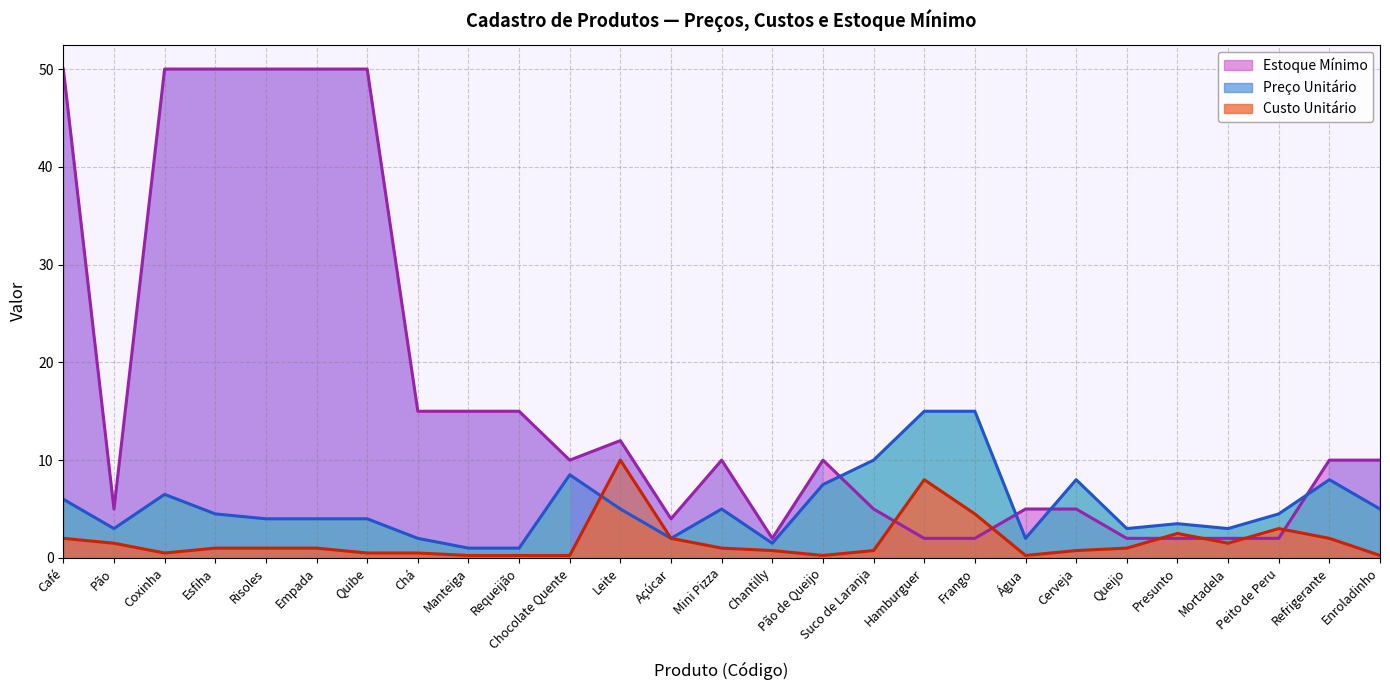

Reading left to right, what are all the values shown in this chart?

Preço Unitário: Café=6.0	Pão=3.0	Coxinha=6.5	Esfiha=4.5	Risoles=4.0	Empada=4.0	Quibe=4.0	Chá=2.0	Manteiga=1.0	Requeijão=1.0	Chocolate Quente=8.5	Leite=5.0	Açúcar=2.0	Mini Pizza=5.0	Chantilly=1.5	Pão de Queijo=7.5	Suco de Laranja=10.0	Hamburguer=15.0	Frango=15.0	Água=2.0	Cerveja=8.0	Queijo=3.0	Presunto=3.5	Mortadela=3.0	Peito de Peru=4.5	Refrigerante=8.0	Enroladinho=5.0
Custo Unitário: Café=2.0	Pão=1.5	Coxinha=0.5	Esfiha=1.0	Risoles=1.0	Empada=1.0	Quibe=0.5	Chá=0.5	Manteiga=0.2	Requeijão=0.2	Chocolate Quente=0.2	Leite=10.0	Açúcar=2.0	Mini Pizza=1.0	Chantilly=0.8	Pão de Queijo=0.2	Suco de Laranja=0.8	Hamburguer=8.0	Frango=4.5	Água=0.2	Cerveja=0.8	Queijo=1.0	Presunto=2.5	Mortadela=1.5	Peito de Peru=3.0	Refrigerante=2.0	Enroladinho=0.2
Estoque Mínimo: Café=50.0	Pão=5.0	Coxinha=50.0	Esfiha=50.0	Risoles=50.0	Empada=50.0	Quibe=50.0	Chá=15.0	Manteiga=15.0	Requeijão=15.0	Chocolate Quente=10.0	Leite=12.0	Açúcar=4.0	Mini Pizza=10.0	Chantilly=2.0	Pão de Queijo=10.0	Suco de Laranja=5.0	Hamburguer=2.0	Frango=2.0	Água=5.0	Cerveja=5.0	Queijo=2.0	Presunto=2.0	Mortadela=2.0	Peito de Peru=2.0	Refrigerante=10.0	Enroladinho=10.0